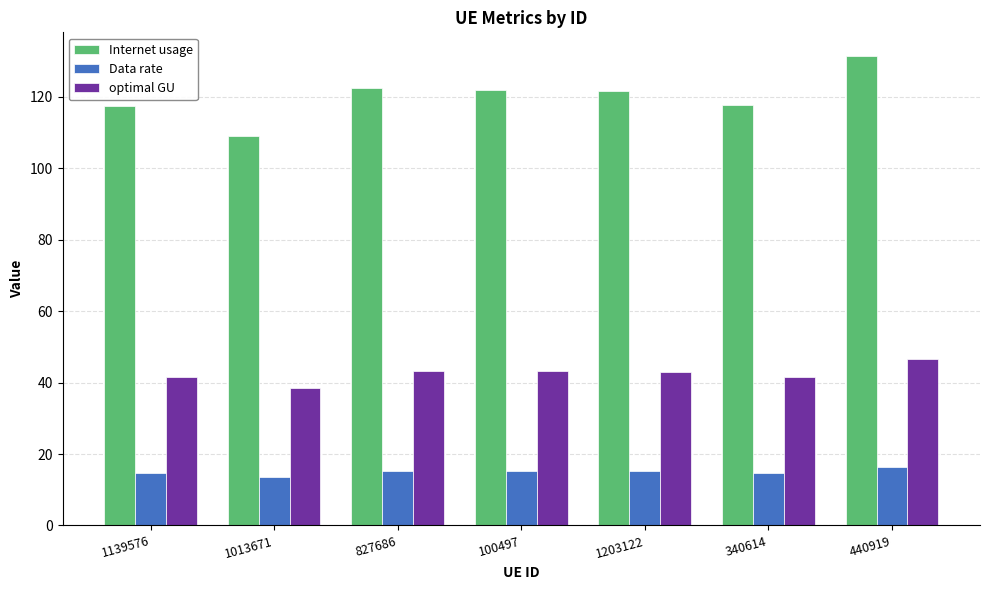

The Internet usage series shows 66.1 at 1139576. True or false?

False